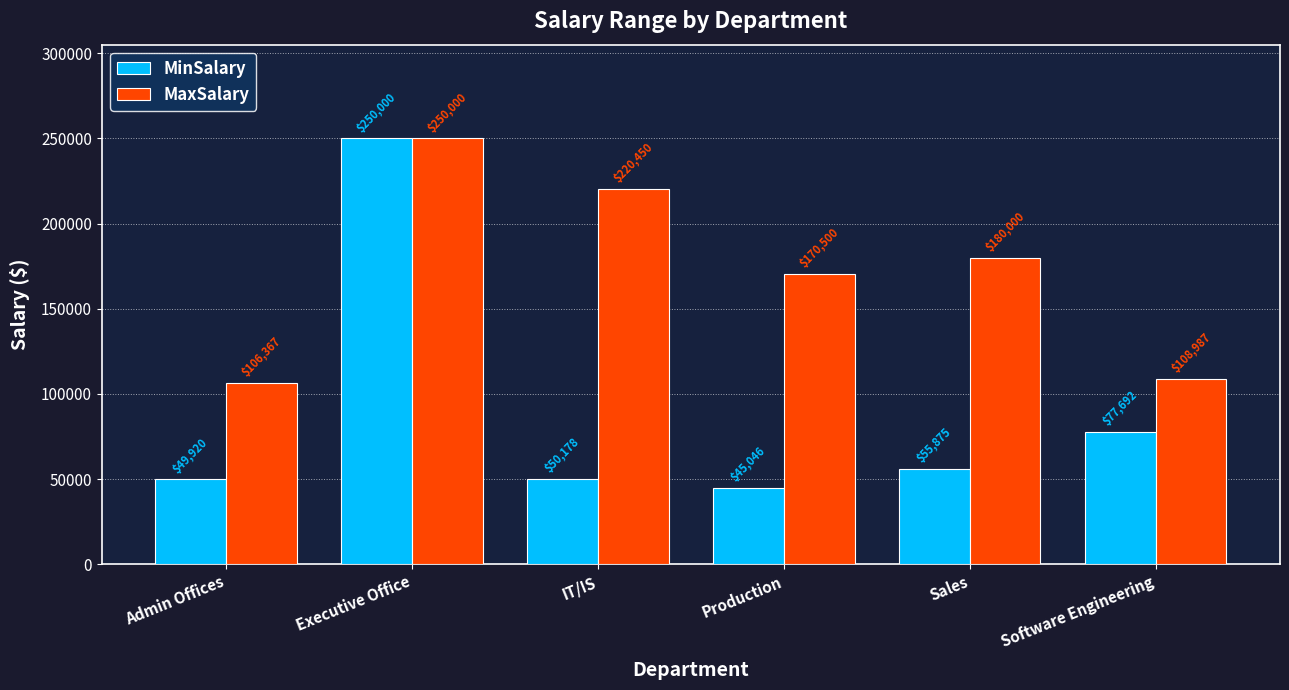

Reading right to left, extract all data points from this chart.

MinSalary: Software Engineering=77692	Sales=55875	Production=45046	IT/IS=50178	Executive Office=250000	Admin Offices=49920
MaxSalary: Software Engineering=108987	Sales=180000	Production=170500	IT/IS=220450	Executive Office=250000	Admin Offices=106367